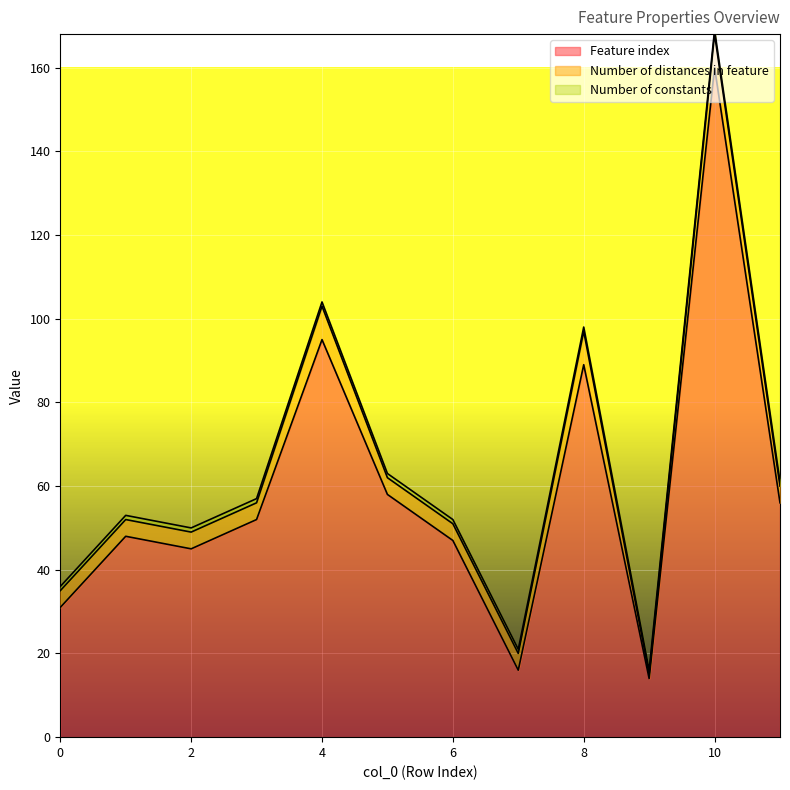

What is the sum of the Number of constants values at 2 and 1?

2